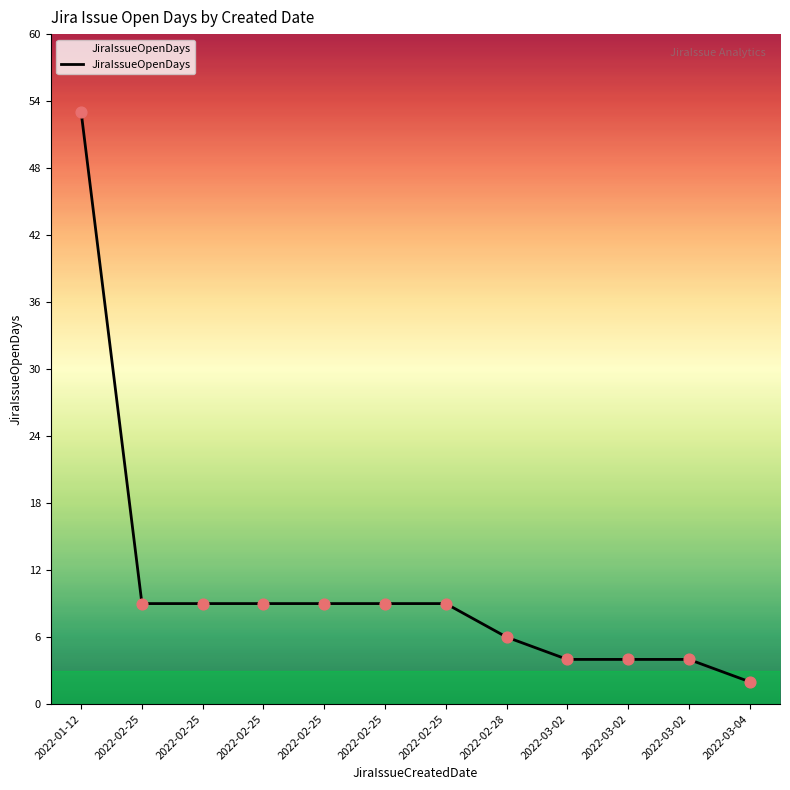

What is the ratio of the value at 2022-02-25 to the value at 2022-03-02?

2.2